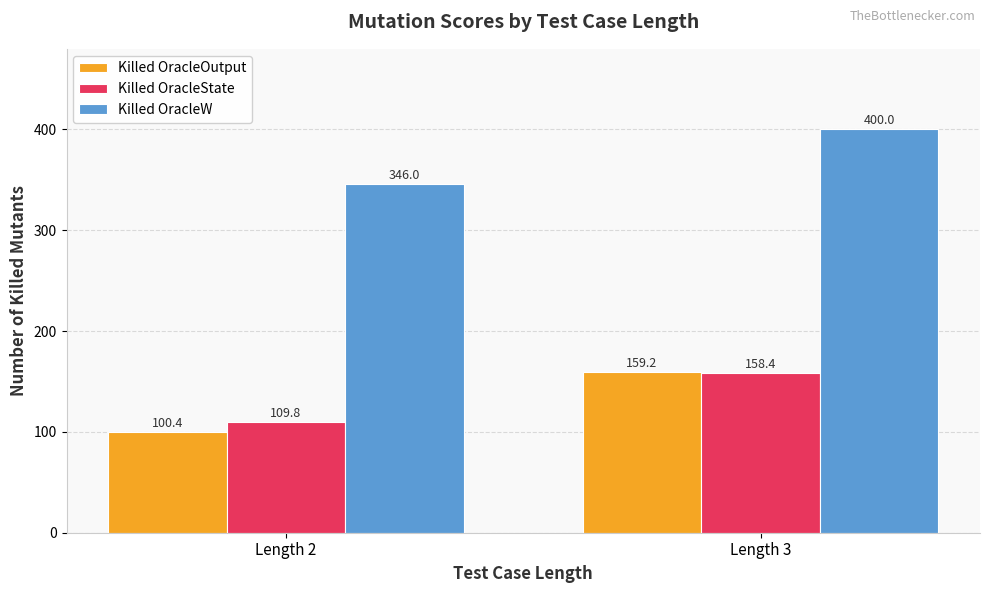

What is the sum of all Killed OracleOutput values?

259.6